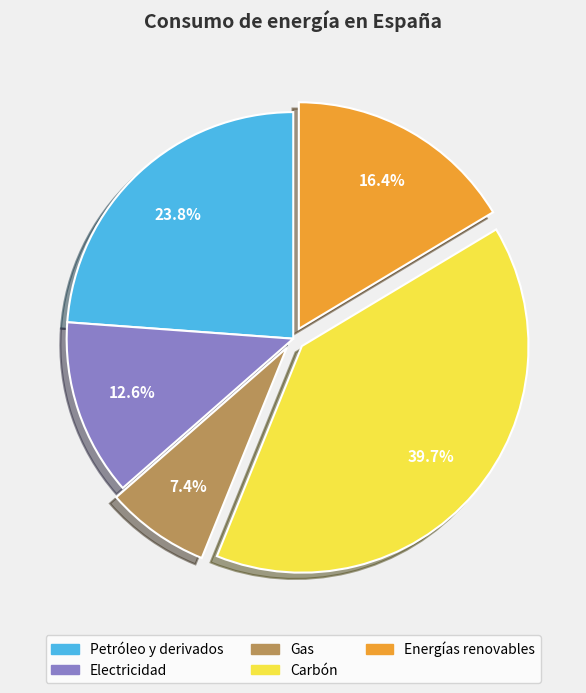

Does Energías renovables account for over 50% of the chart?

No